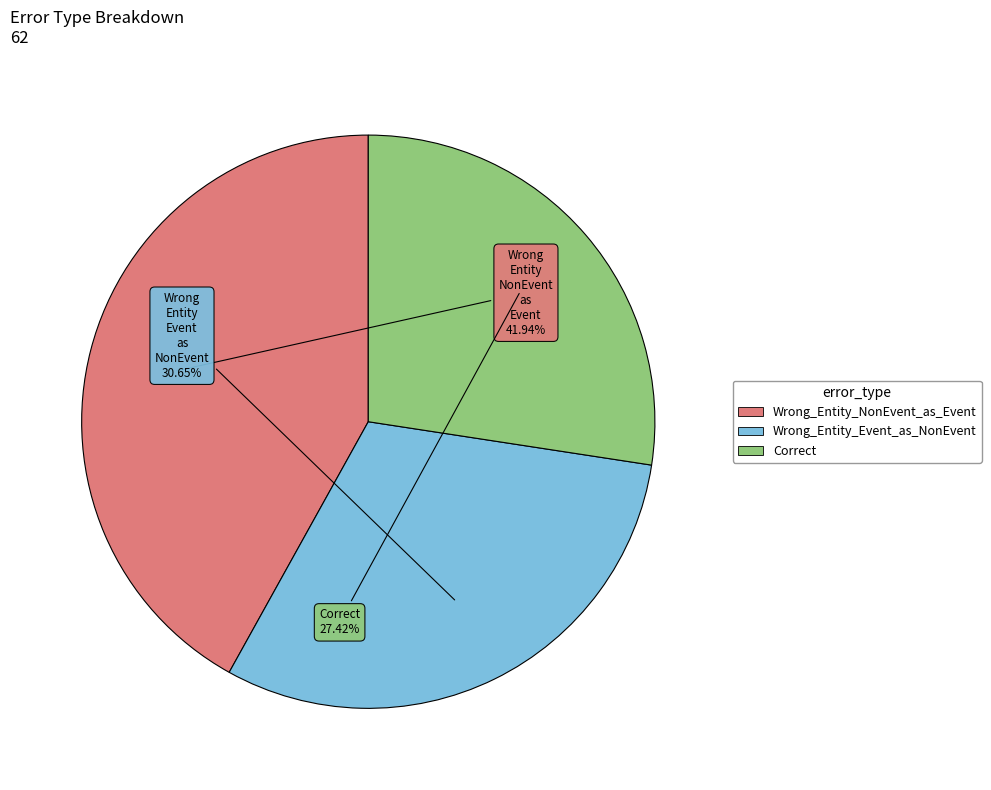

Does any single category account for the majority?

No